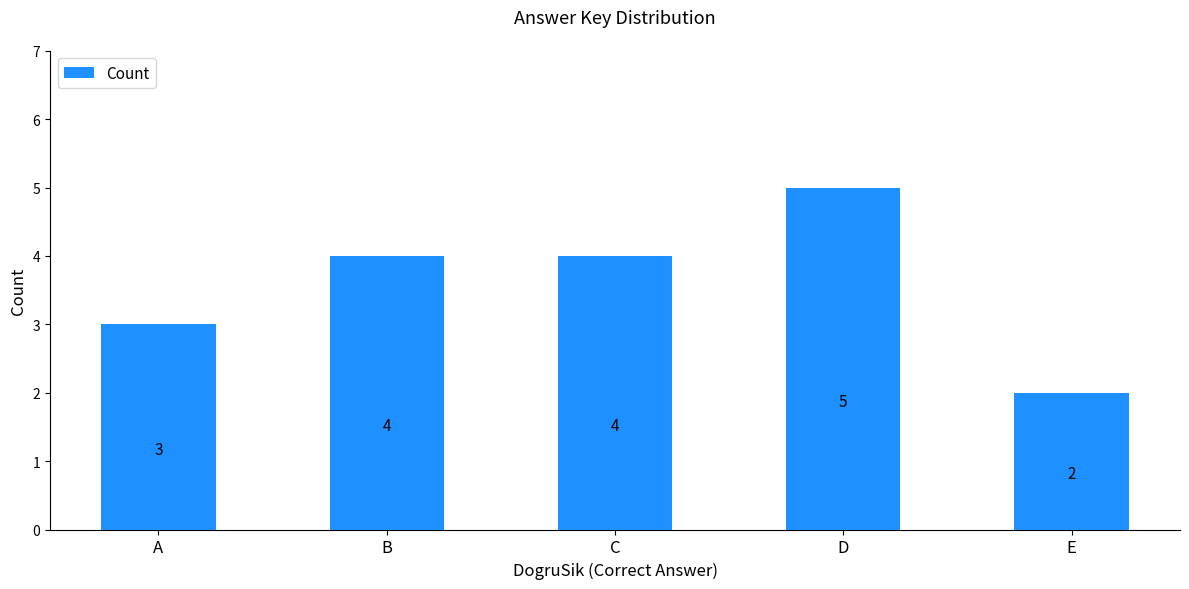

Reading left to right, list all the values displayed in this chart.

3	4	4	5	2